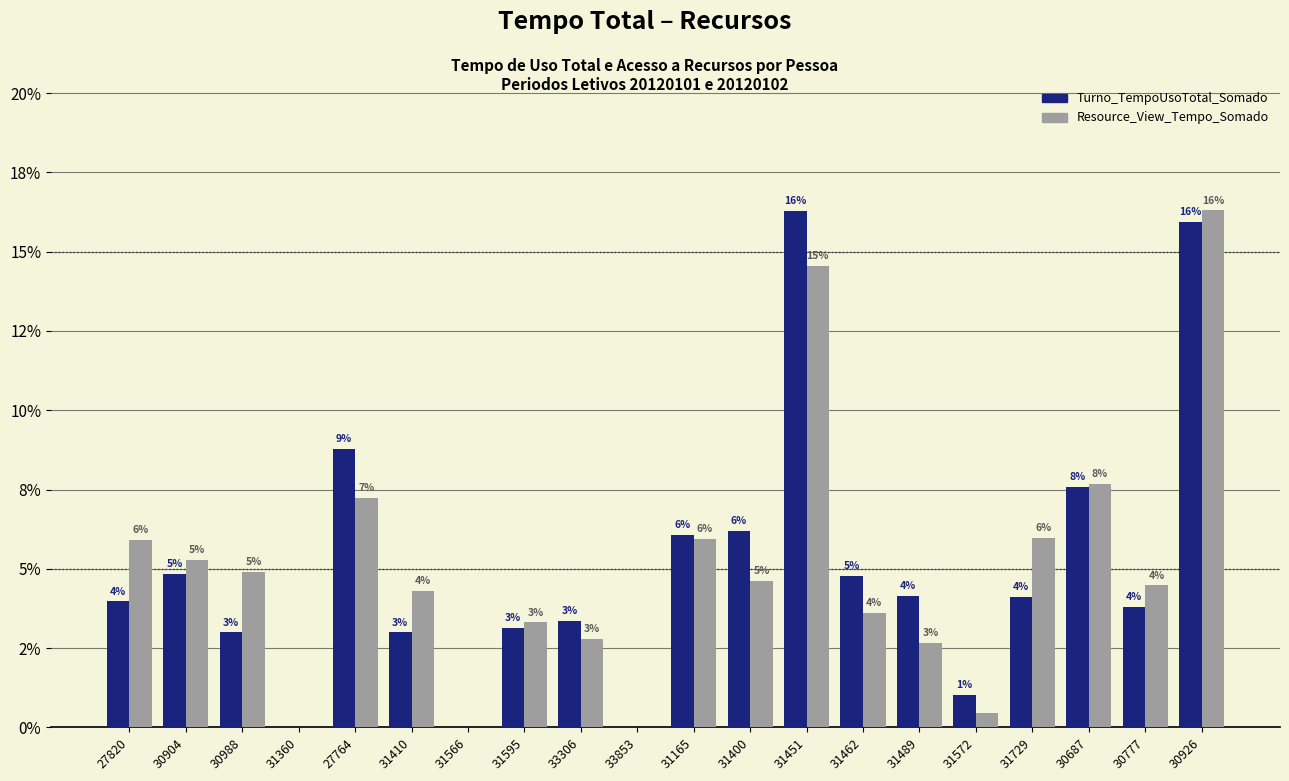

Rank the categories by Resource_View_Tempo_Somado value from highest to lowest.

30926, 31451, 30687, 27764, 31729, 31165, 27820, 30904, 30988, 31400, 30777, 31410, 31462, 31595, 33306, 31489, 31572, 31360, 31566, 33853